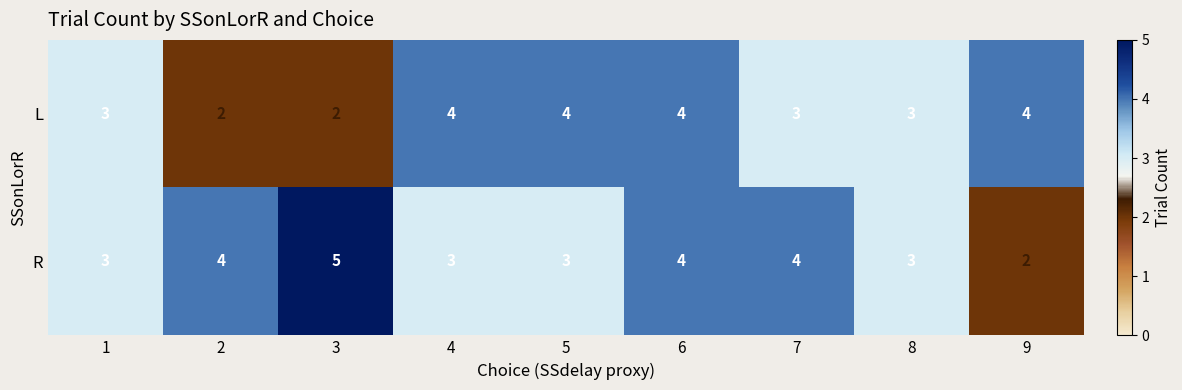

Reading left to right, transcribe all the data shown in this chart.

L: 3	2	2	4	4	4	3	3	4
R: 3	4	5	3	3	4	4	3	2